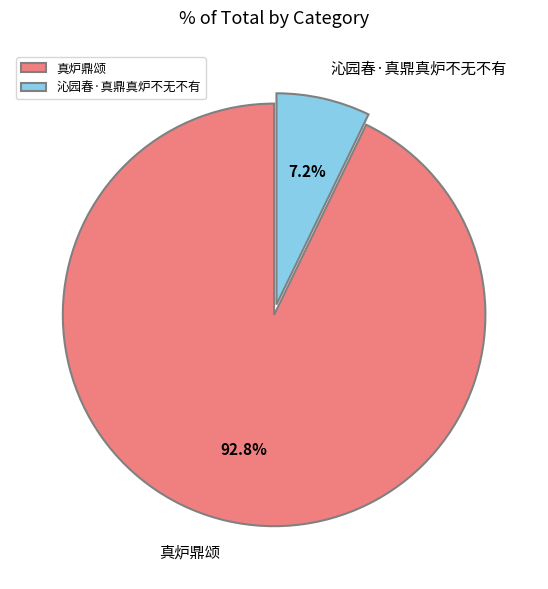

What percentage do 沁园春·真鼎真炉不无不有 and 真炉鼎颂 together represent?

100.0%